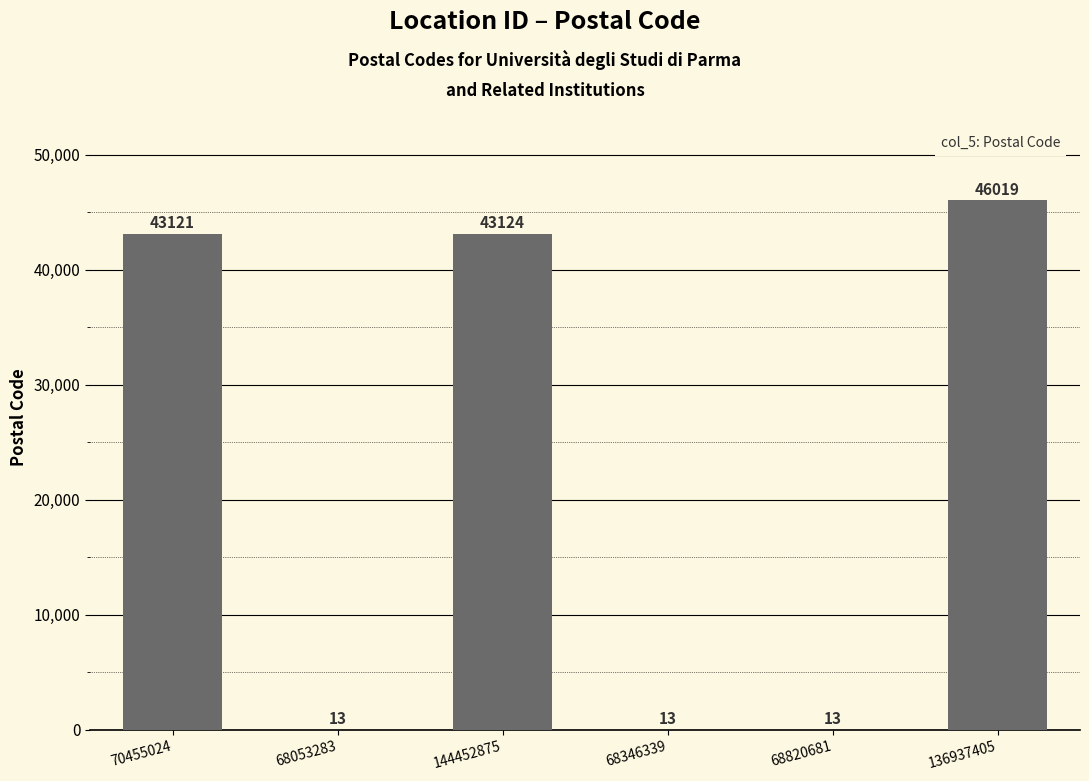

The chart shows a value of 23465 at 136937405. True or false?

False